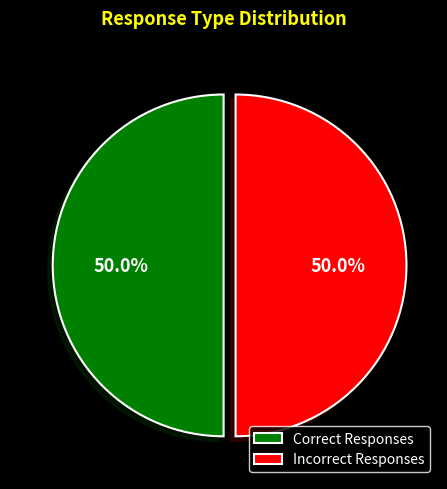

How many slices are in this pie chart?

2